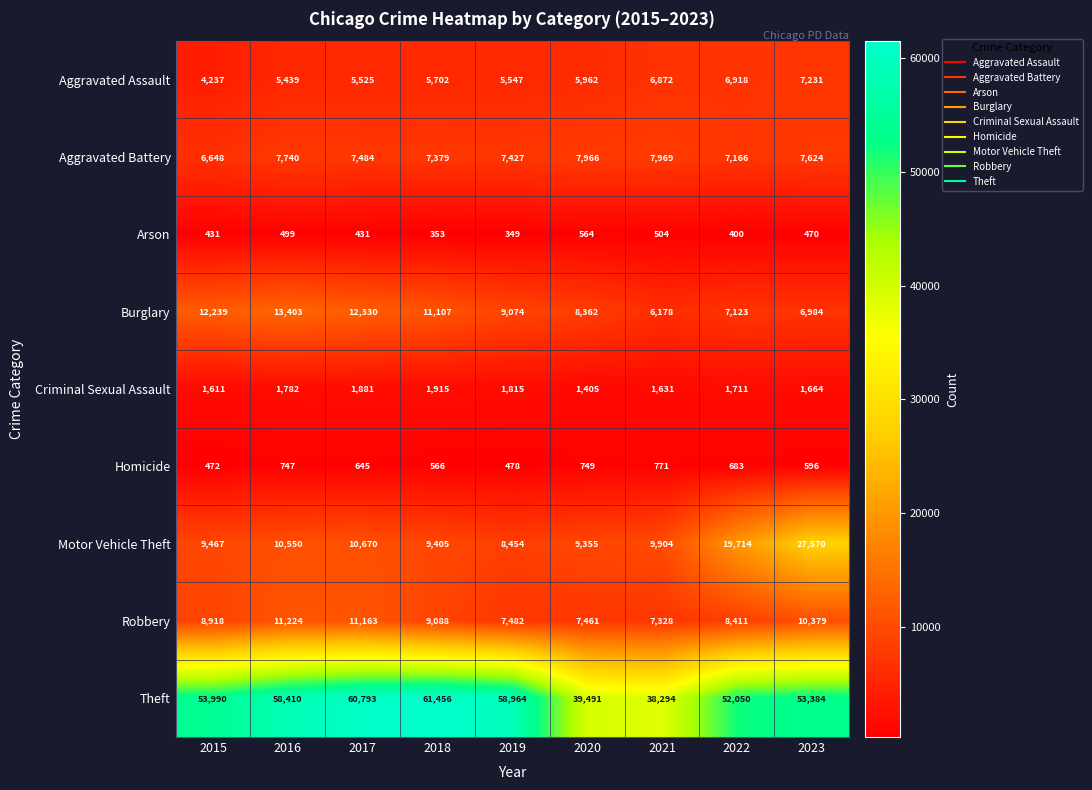

At which label does Motor Vehicle Theft reach its peak?

2023